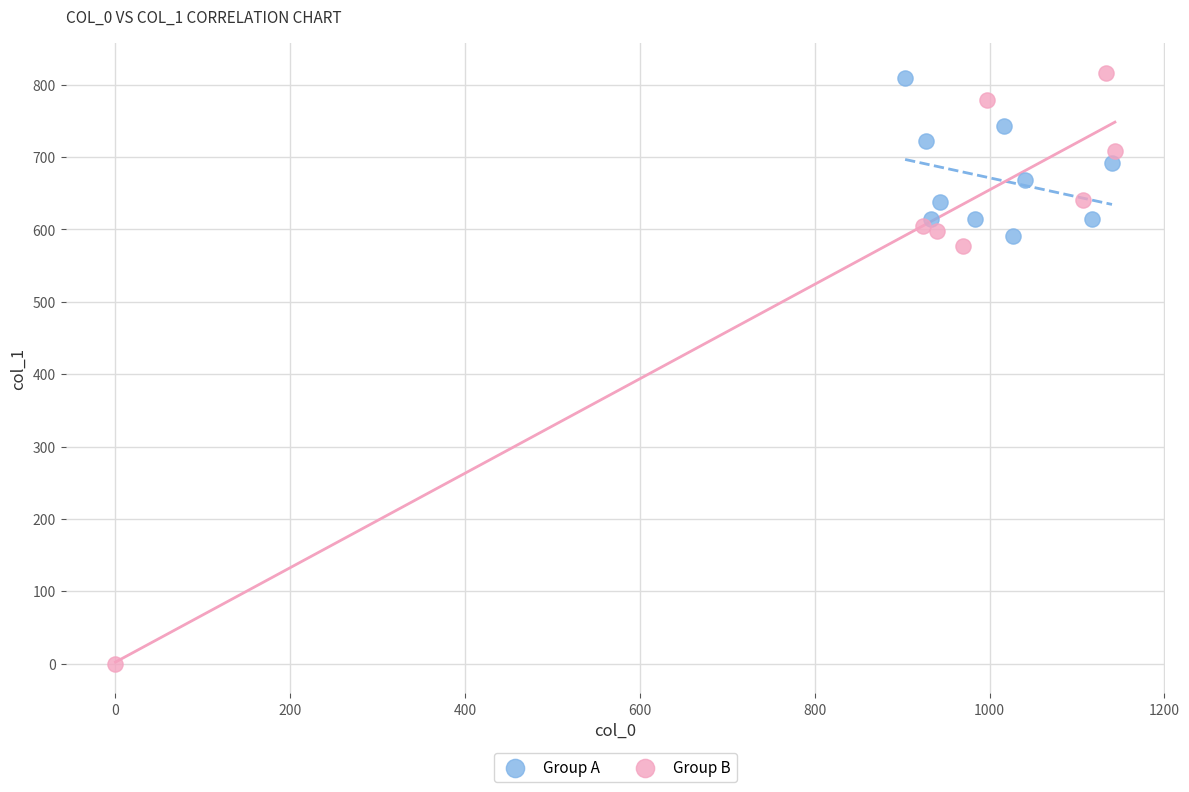

Which series has the largest Y range (max minus min)?

Group B